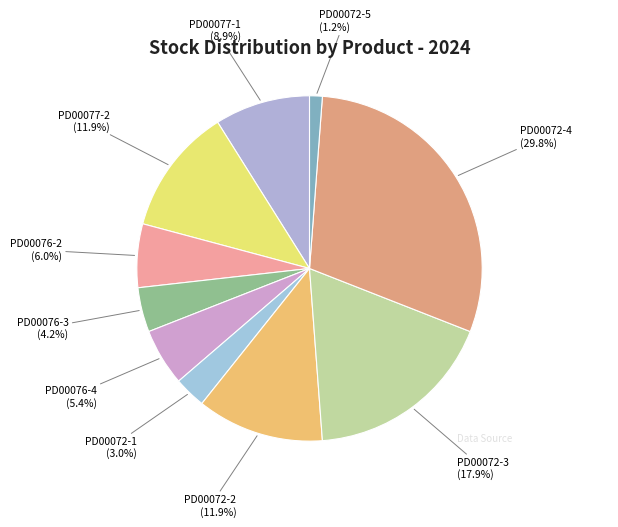

To the nearest percent, what portion does PD00077-1 represent?

9%